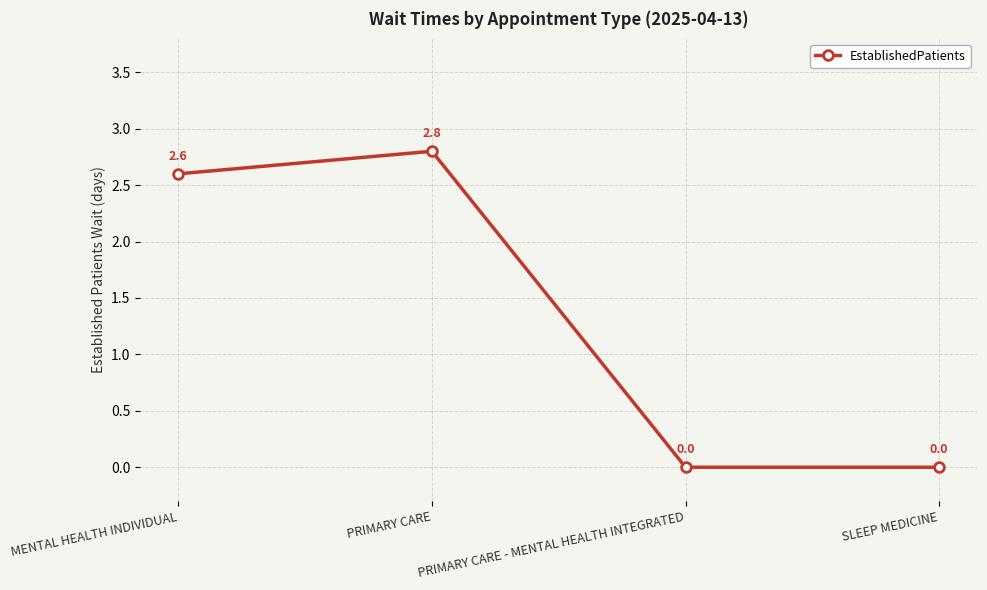

What is the value of the 1st point from the left?

2.6